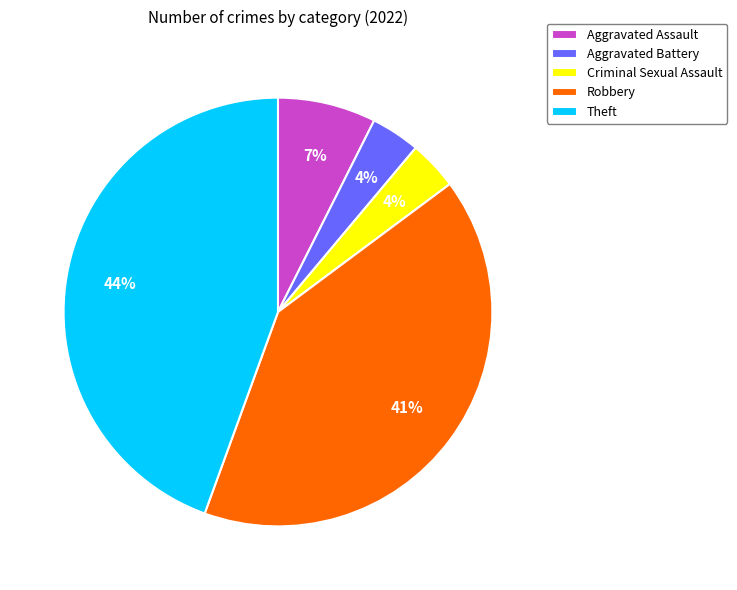

To the nearest percent, what is the average slice percentage?

20%